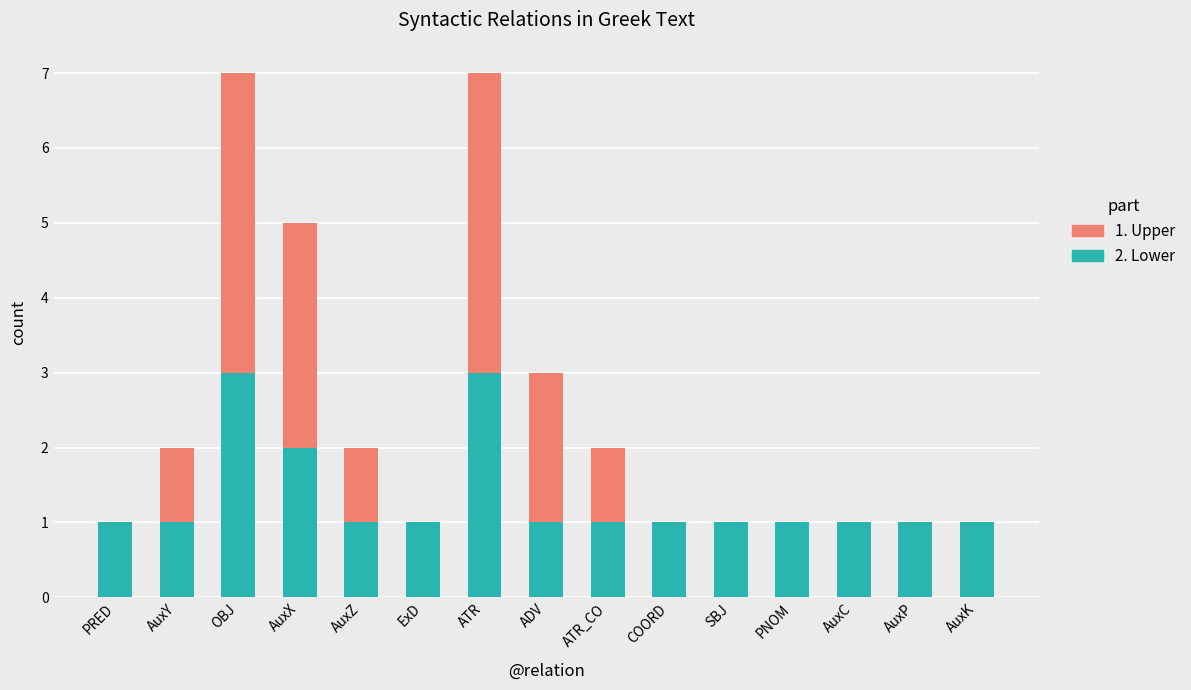

The 1. Top series shows 2 at ADV. True or false?

True